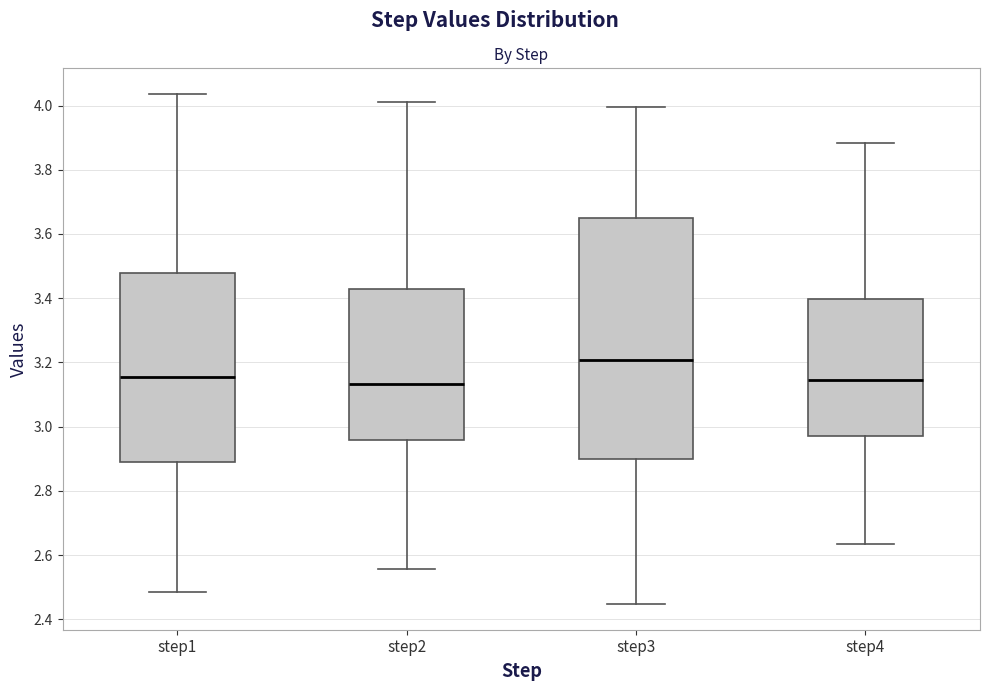

Where is the upper edge of the box for step4 on the y-axis? The values are not printed on the chart, so give them approximately, as read against the axis.

3.40